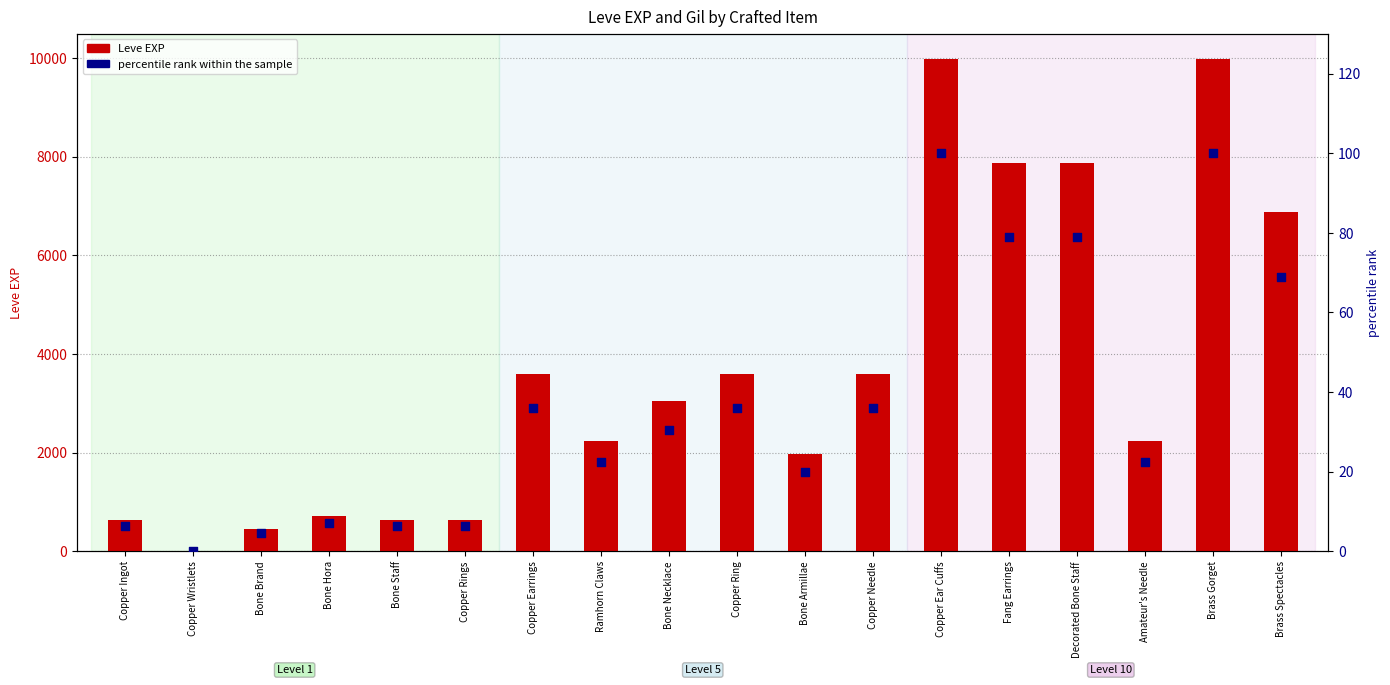

Which series has the largest total across all categories?

Leve EXP